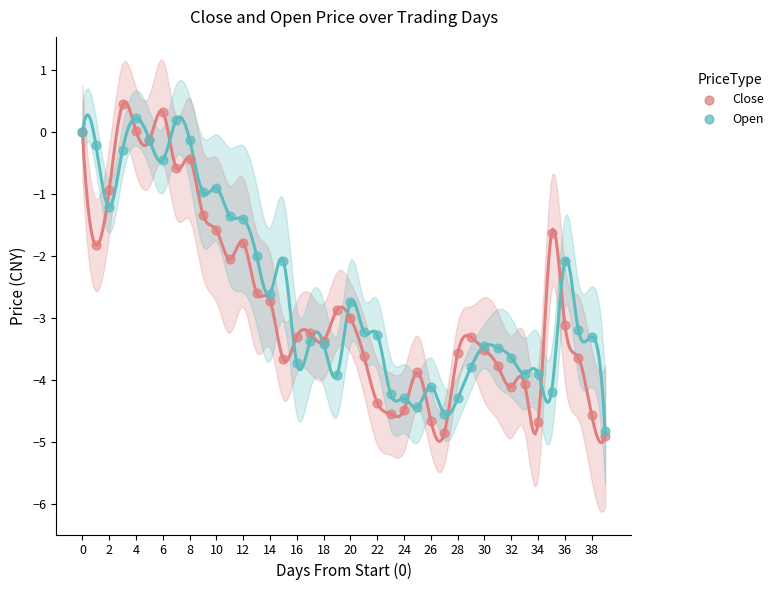

What are all the series names shown in the legend?

Close, Open